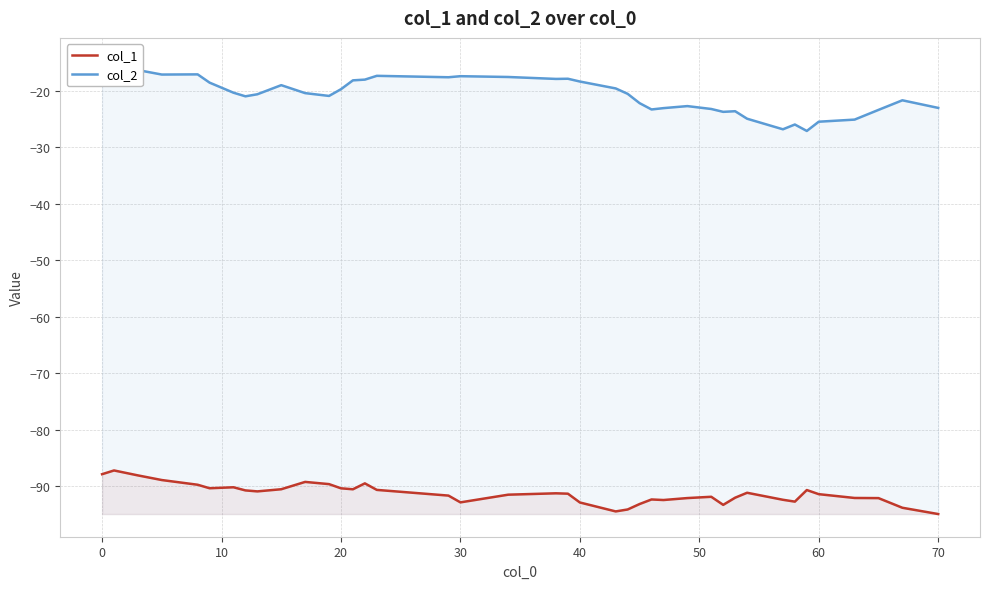

True or false: col_1 has a value of -92.9 at 30.

True